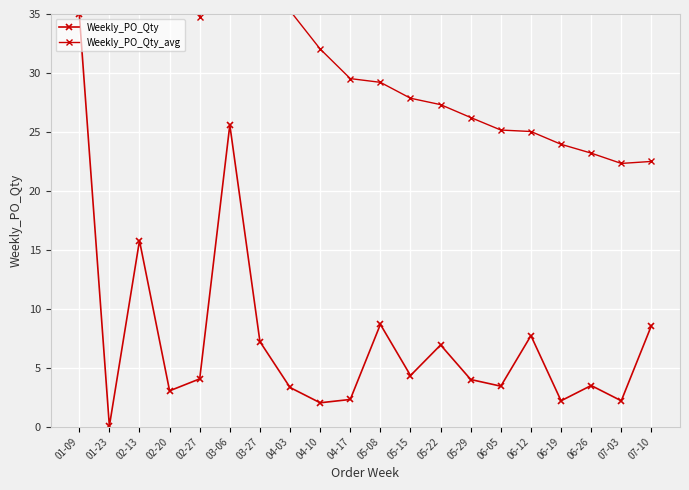

The Weekly_PO_Qty series shows 2.2 at 06-19. True or false?

True